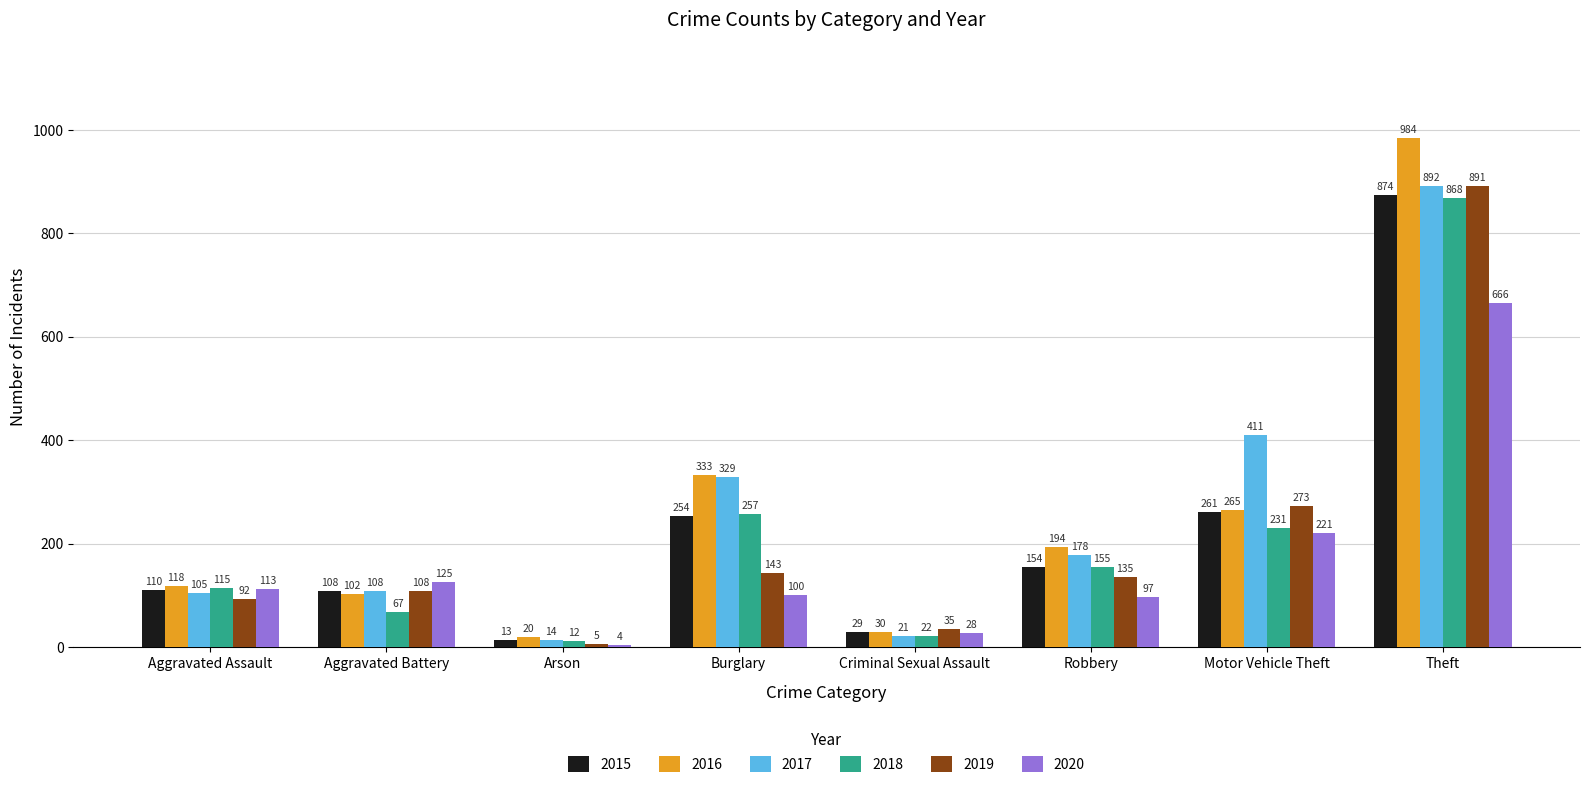

At which label does 2015 reach its minimum?

Arson